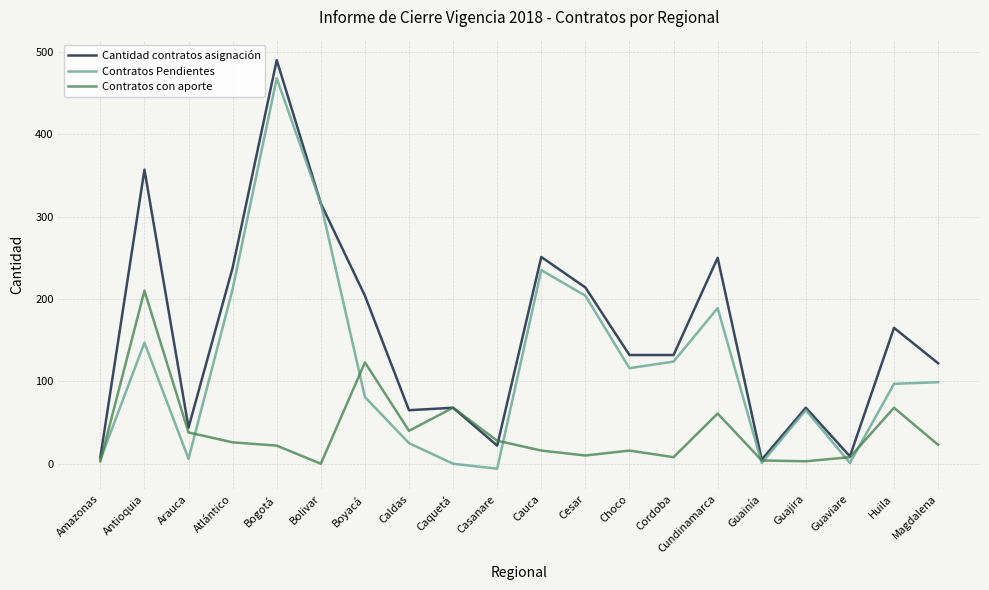

Which category has the highest value in the Contratos con aporte series?

Antioquia